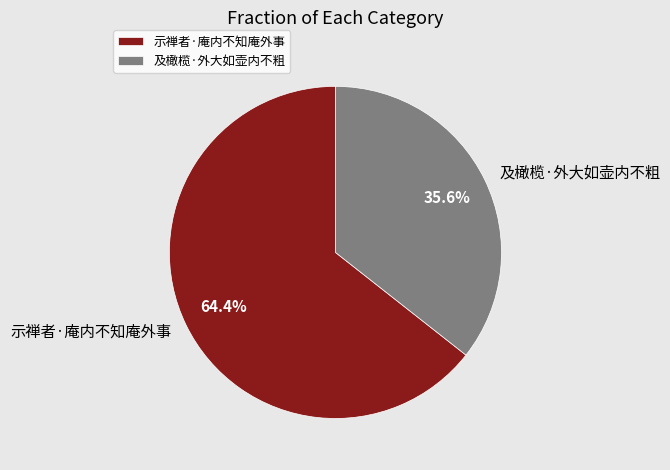

How many slices are in this pie chart?

2